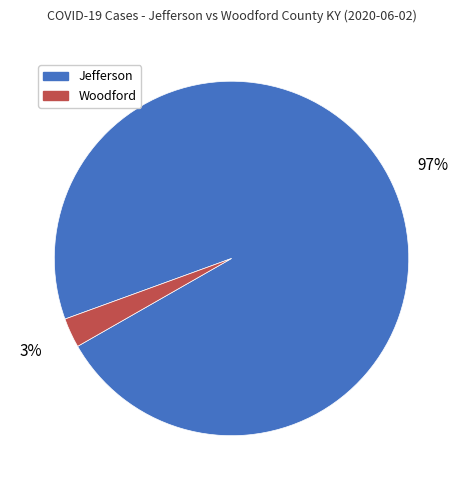

Which slice is the largest?

Jefferson